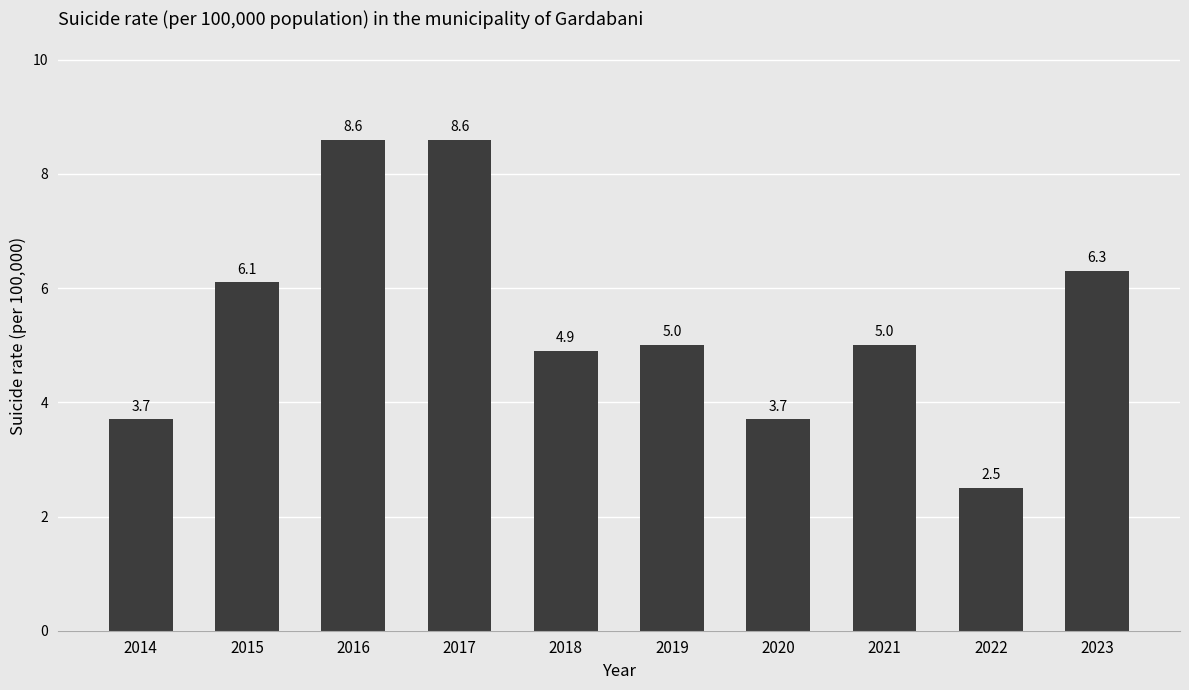

True or false: the data shows 2.0 at 2017.

False